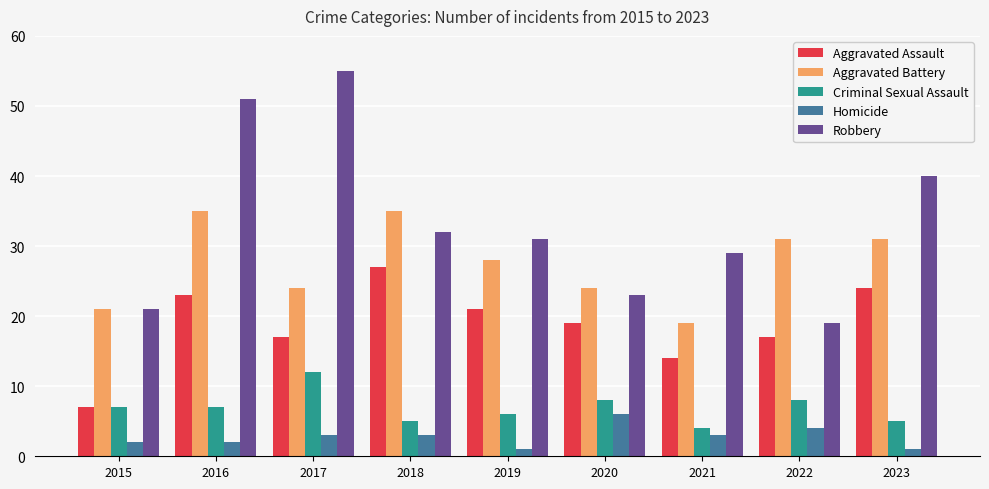

Reading left to right, what are all the values shown in this chart?

Aggravated Assault: 7	23	17	27	21	19	14	17	24
Aggravated Battery: 21	35	24	35	28	24	19	31	31
Criminal Sexual Assault: 7	7	12	5	6	8	4	8	5
Homicide: 2	2	3	3	1	6	3	4	1
Robbery: 21	51	55	32	31	23	29	19	40